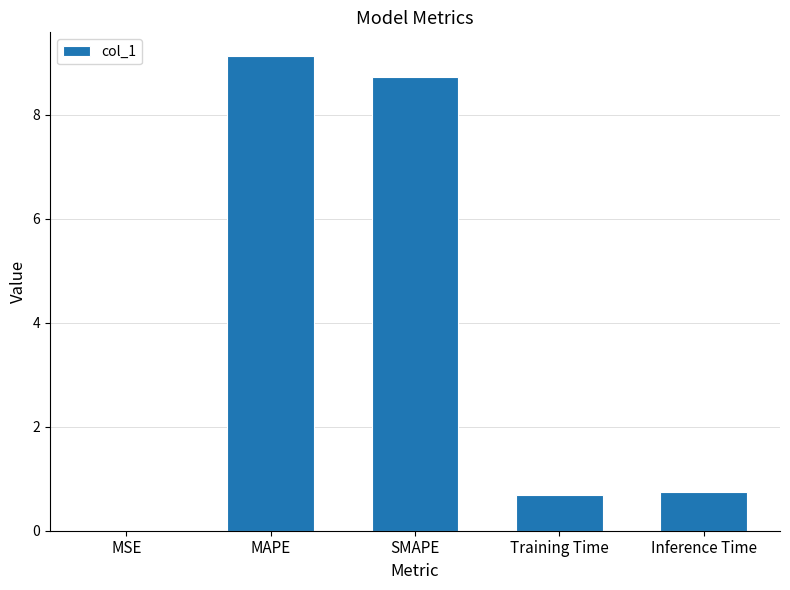

The value at SMAPE is 8.7. True or false?

True